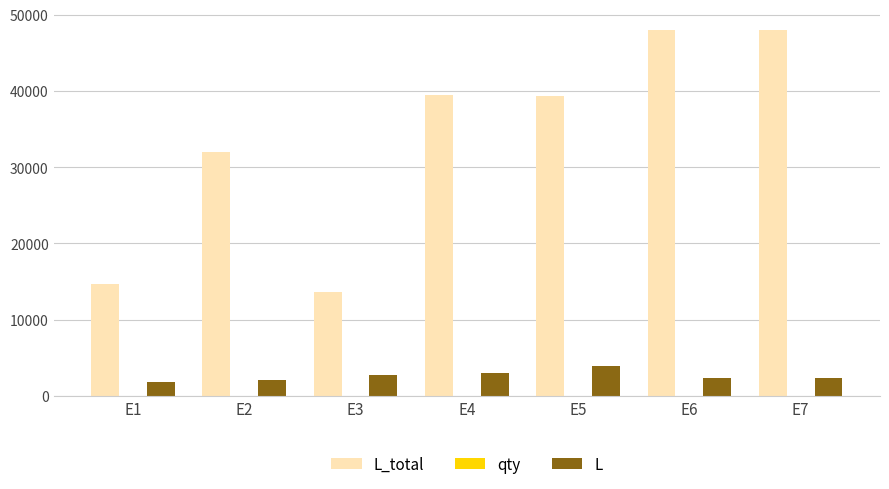

The value of L_total at E6 is 71600. True or false?

False